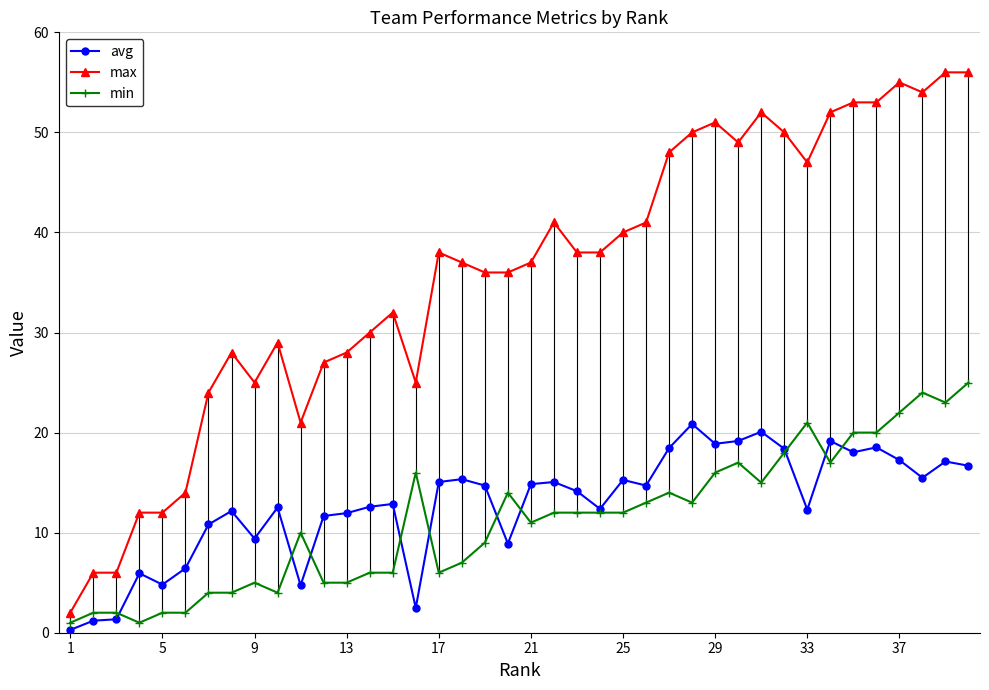

What is the maximum value shown in the chart?

56.0